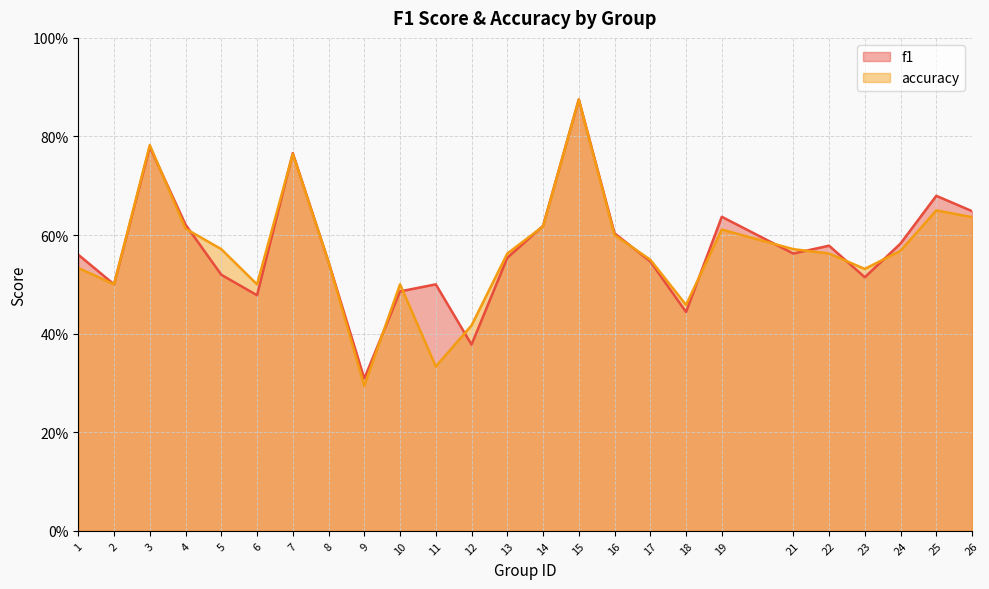

True or false: f1 has a value of 0.5 at 2.

True